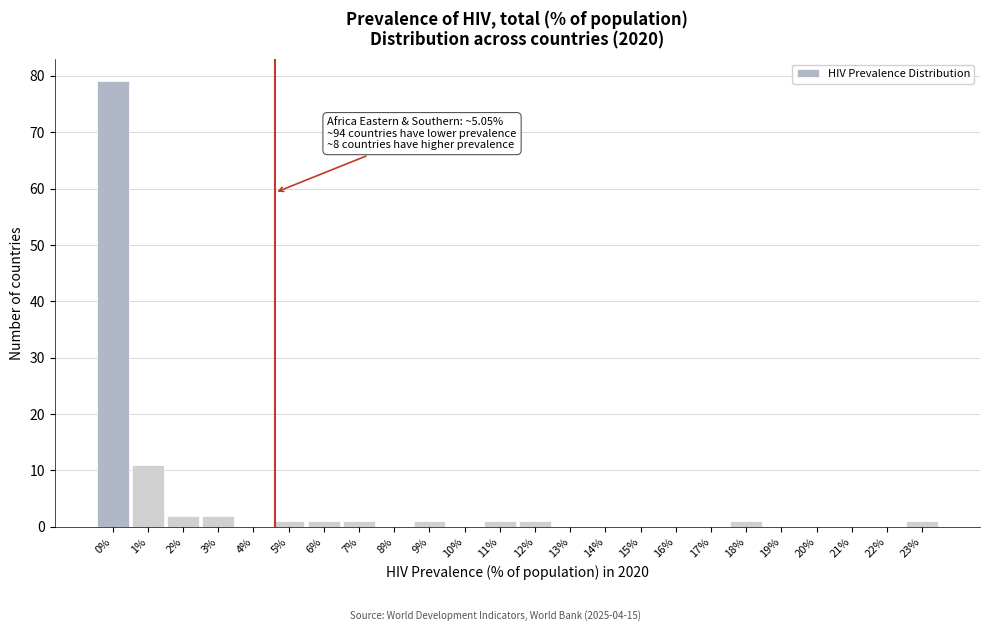

Reading left to right, extract all data points from this chart.

0%=79	1%=11	2%=2	3%=2	4%=0	5%=1	6%=1	7%=1	8%=0	9%=1	10%=0	11%=1	12%=1	13%=0	14%=0	15%=0	16%=0	17%=0	18%=1	19%=0	20%=0	21%=0	22%=0	23%=1